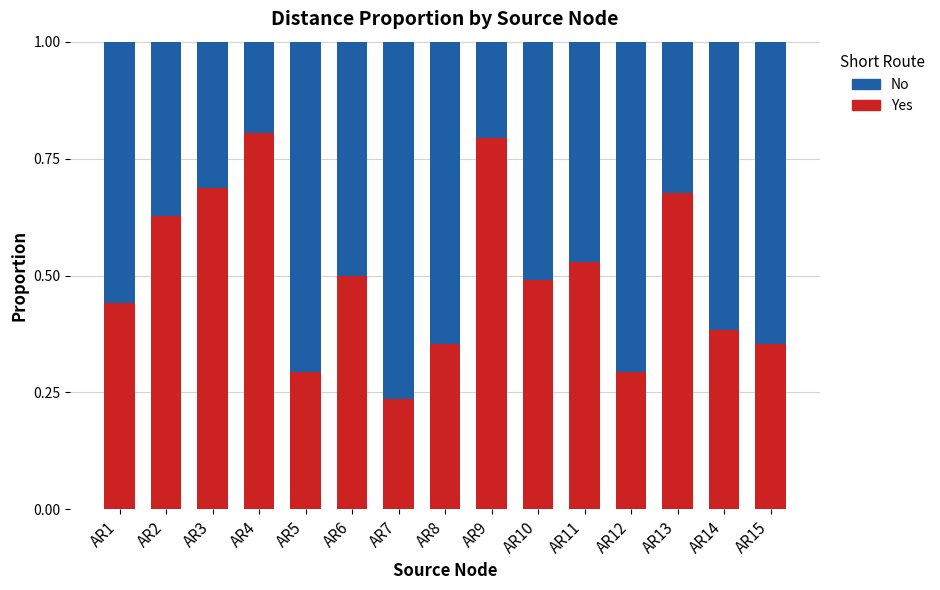

How many series are shown in this chart?

2